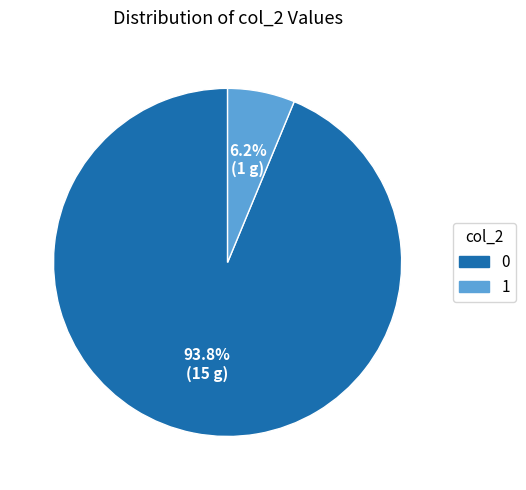

What percentage do 1 and 0 together represent?

100.0%